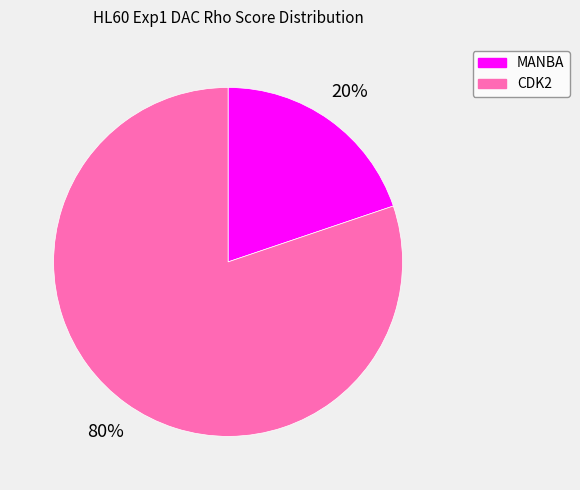

Which has a higher value, MANBA or CDK2?

CDK2